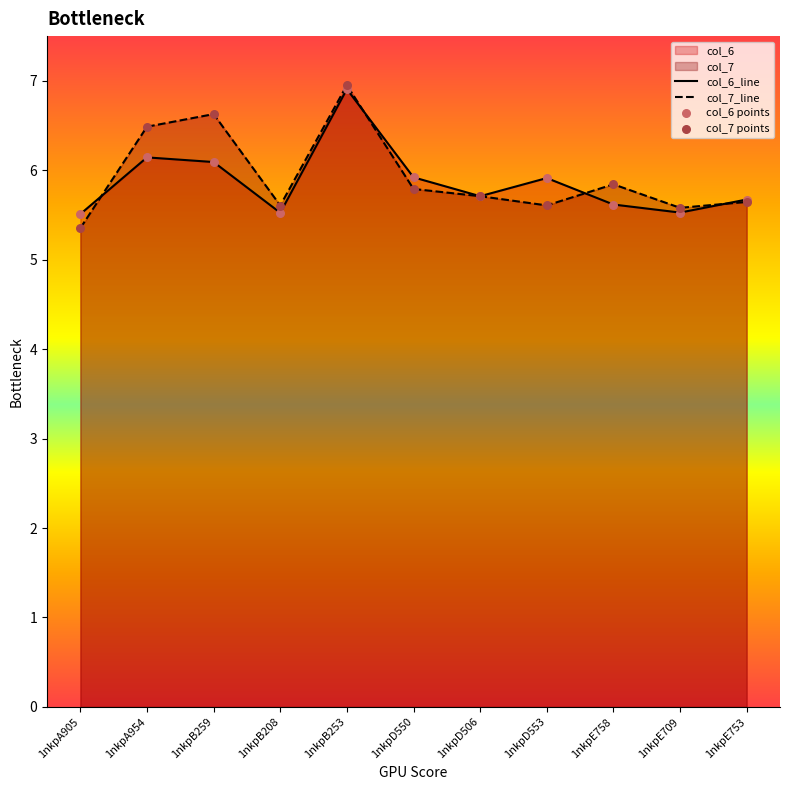

Which series contains the lowest Y value?

col_7_line